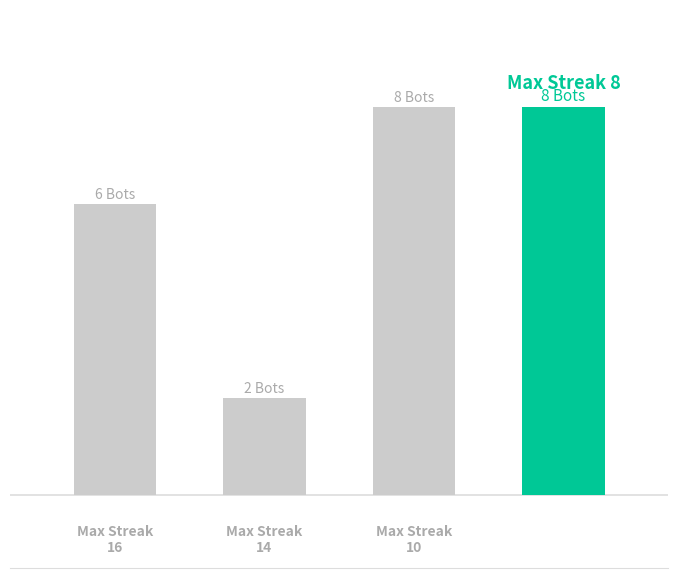

Does the chart contain any negative values?

No